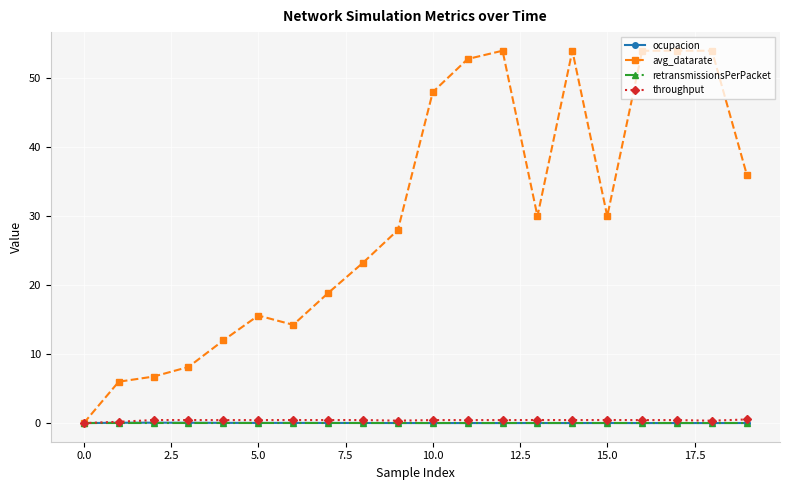

What is the greatest value displayed?

54.0